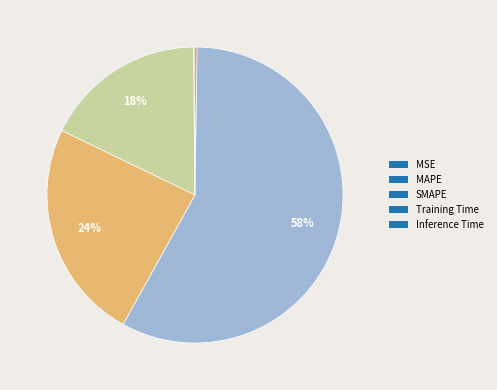

The SMAPE slice represents 24% of the pie. True or false?

True